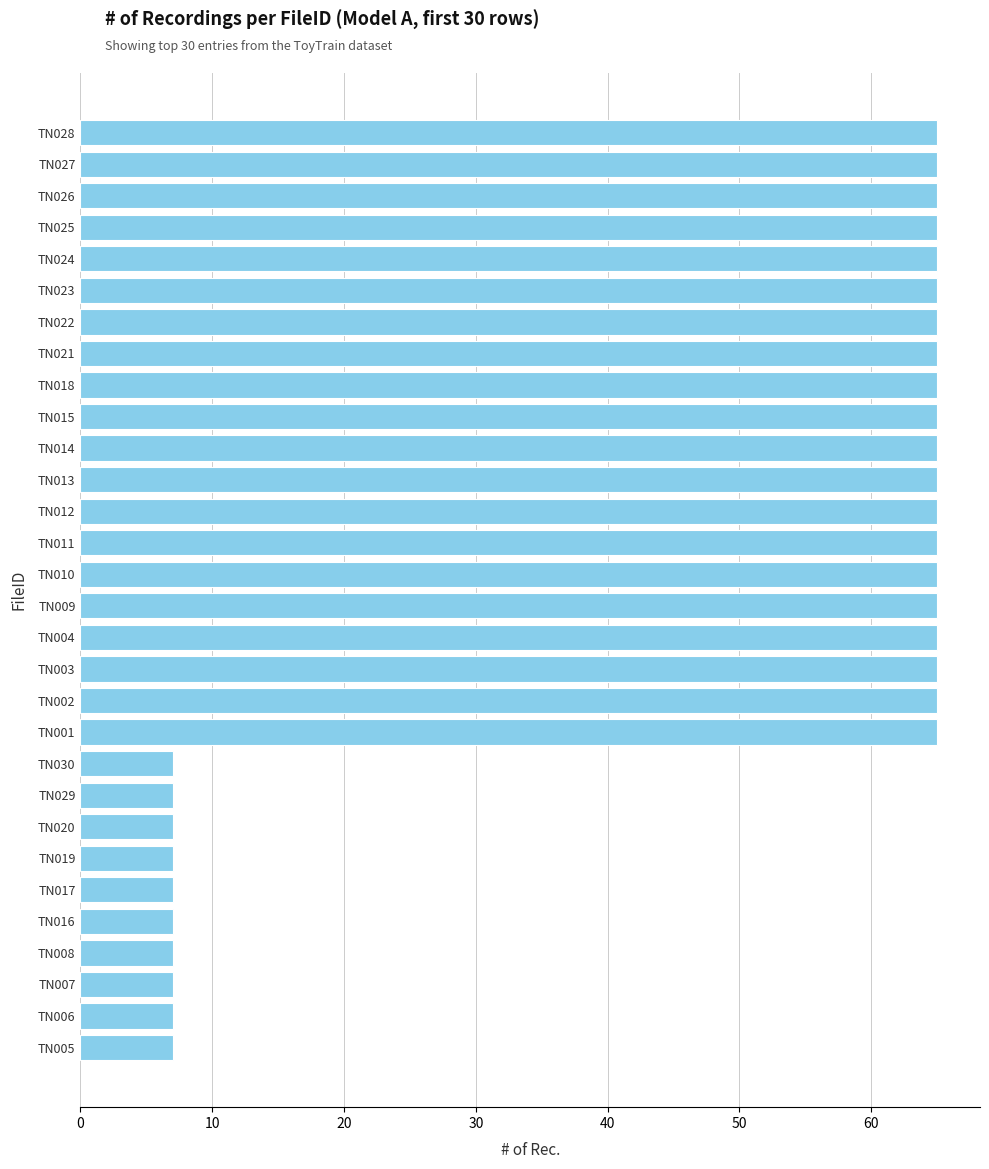

The value at TN019 is 4. True or false?

False